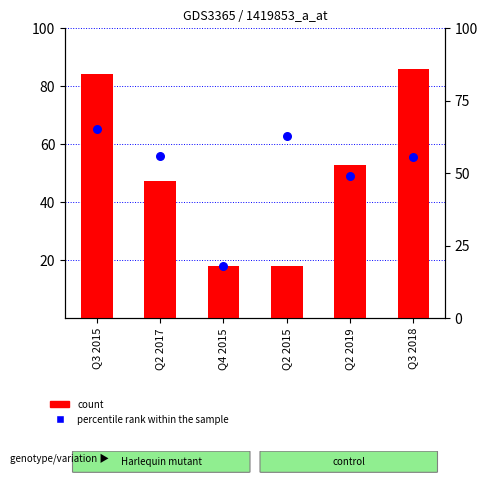

At how many categories does at least one series exceed 26?

5